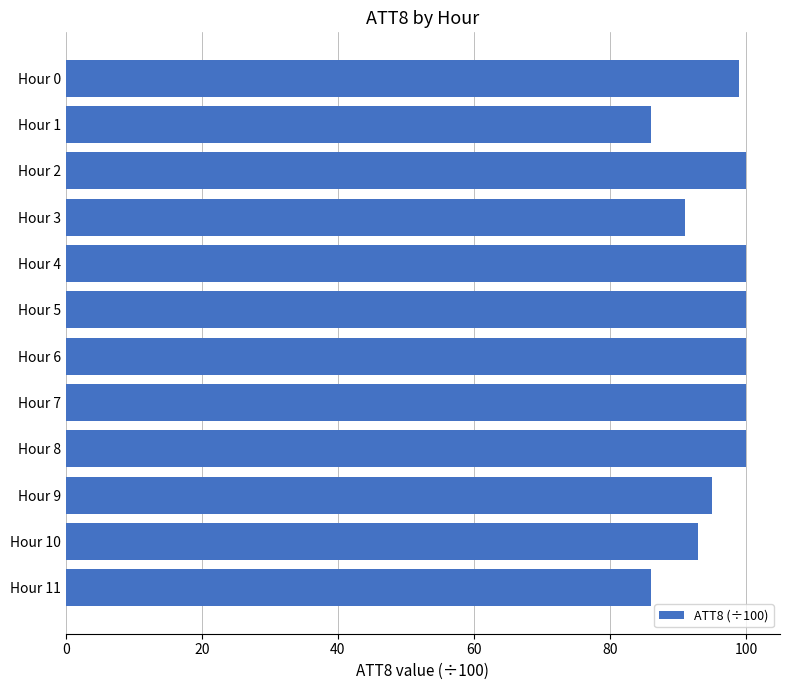

Approximately how many times larger is the value at Hour 7 compared to Hour 2?

1.0